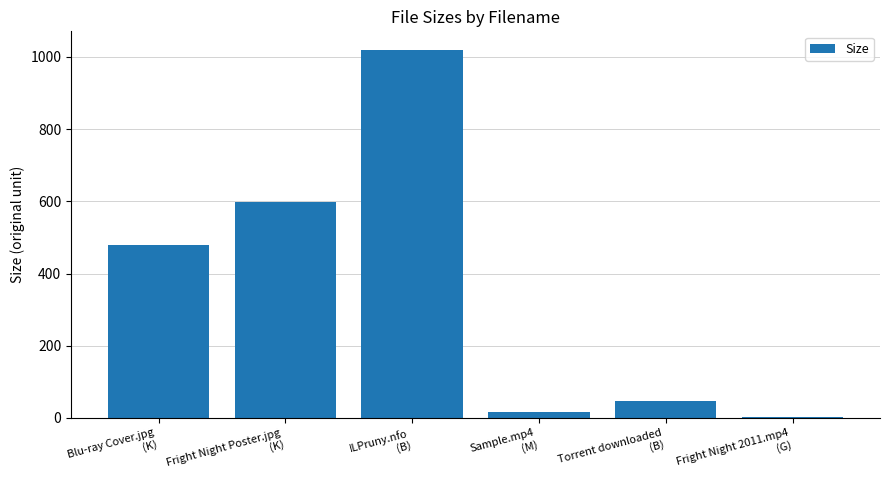

Which label corresponds to the largest value in the chart?

ILPruny.nfo
(B)